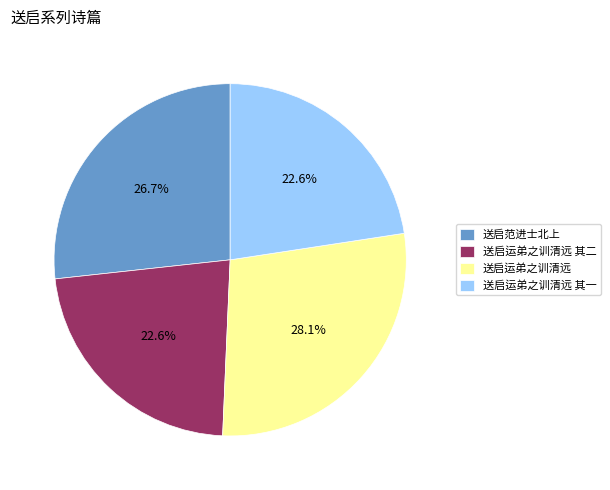

Does any single category account for the majority?

No